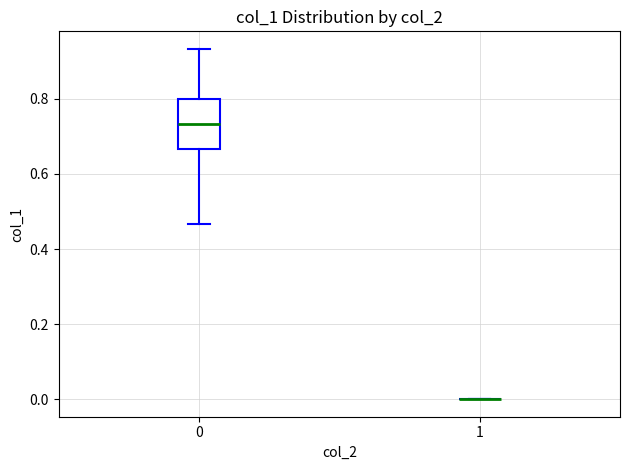

Reading left to right, transcribe this box plot: for each box, give where its median line is, the range the box spans, and where its two whiskers end, as read against the y-axis. The values are not printed on the chart, so give them approximately, as read against the axis.

0: median 0.74, box 0.66 to 0.80, whiskers 0.46 to 0.94
1: box collapsed to a line at 0.00, whiskers 0.00 to 0.00